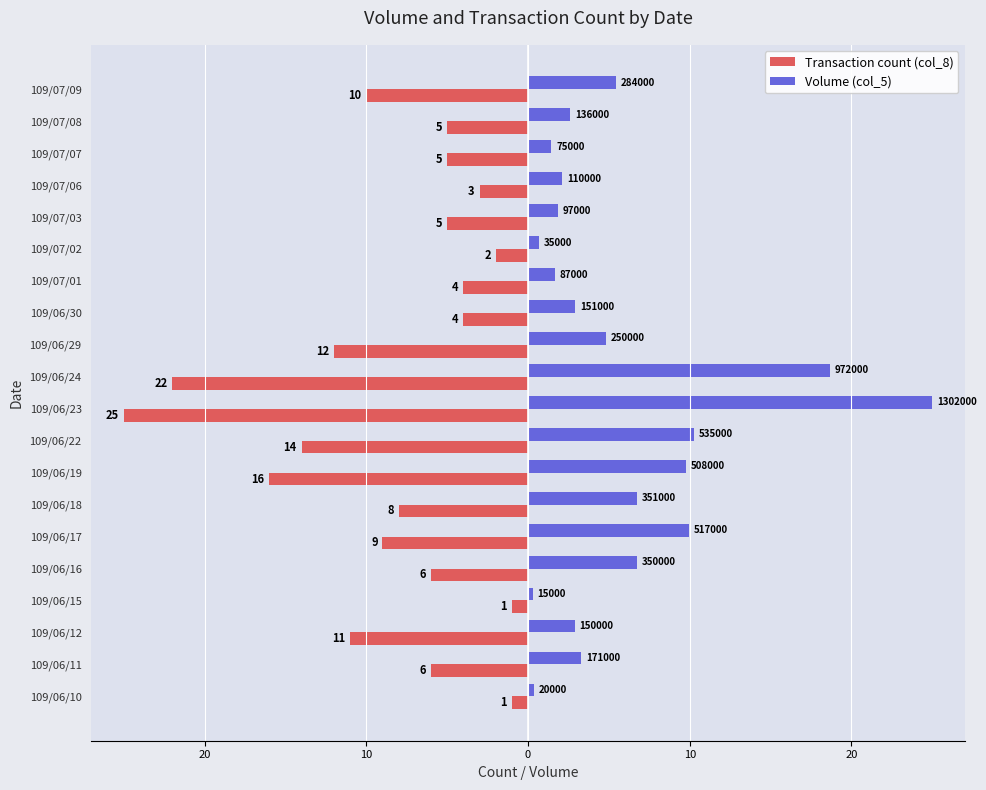

What are all the series names shown in the legend?

Transaction count (col_8), Volume (col_5)